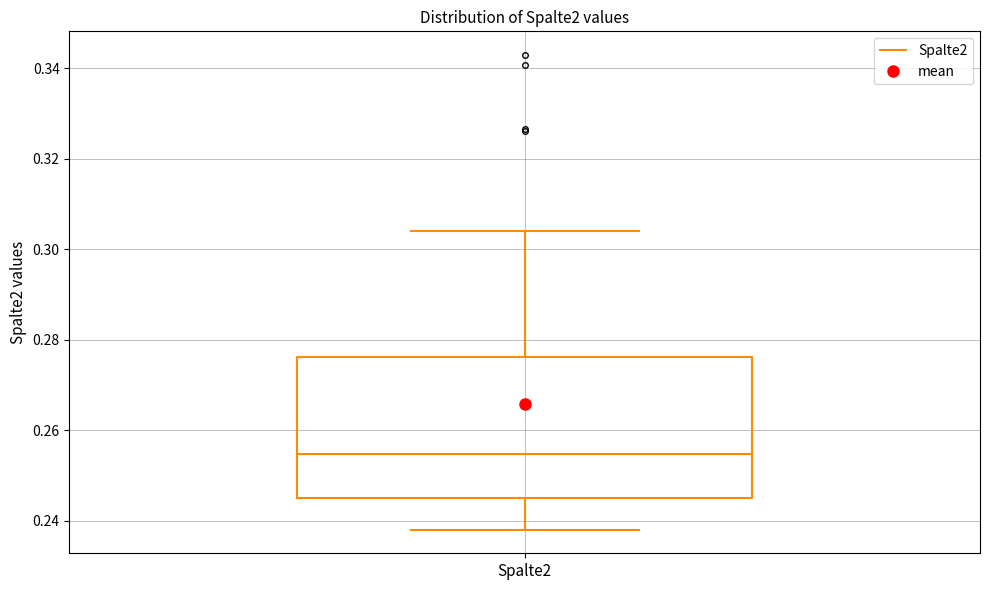

Transcribe this box plot: give where the median line is, the range the box spans, and where the two whiskers end, as read against the y-axis. The values are not printed on the chart, so give them approximately, as read against the axis.

median 0.254, box 0.244 to 0.276, whiskers 0.238 to 0.304